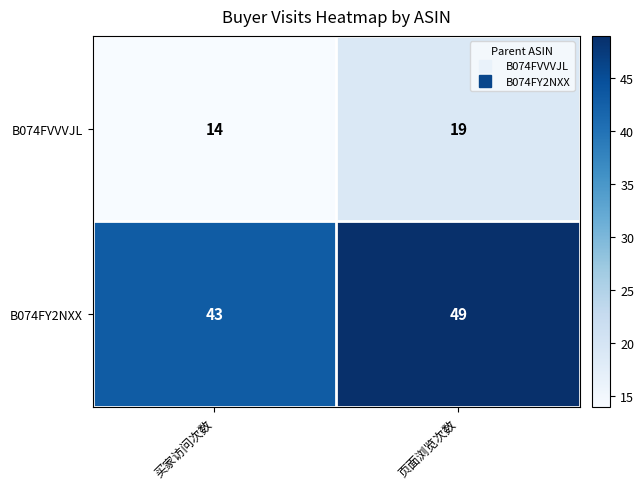

Which series has the widest spread of values?

B074FY2NXX